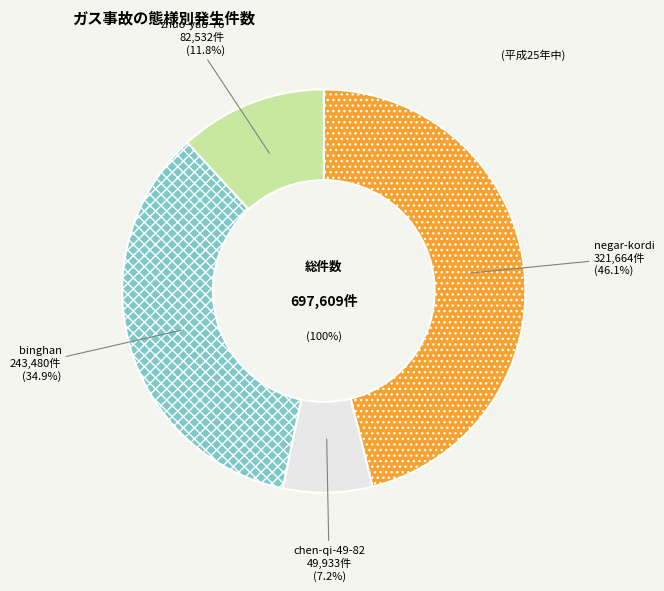

How many segments does this pie chart have?

4